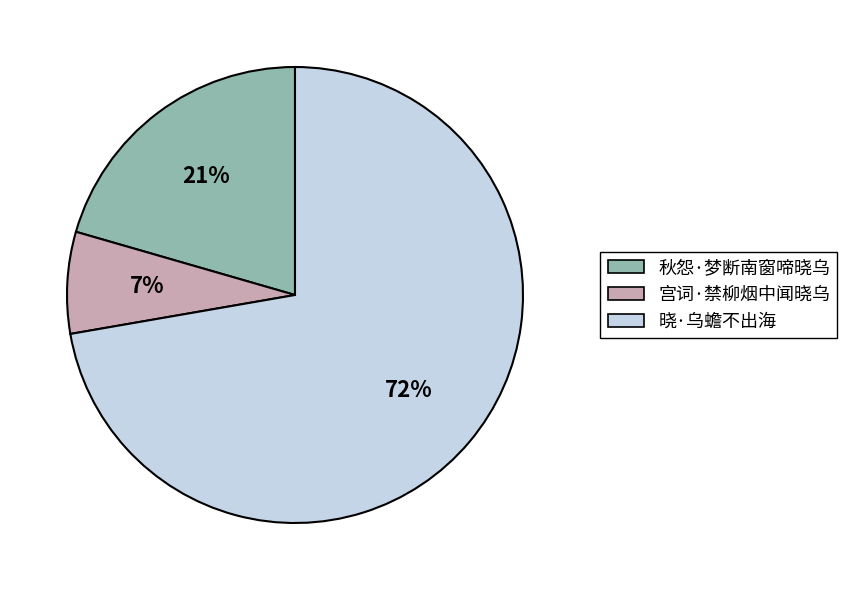

The 宫词·禁柳烟中闻晓乌 slice represents 7% of the pie. True or false?

True